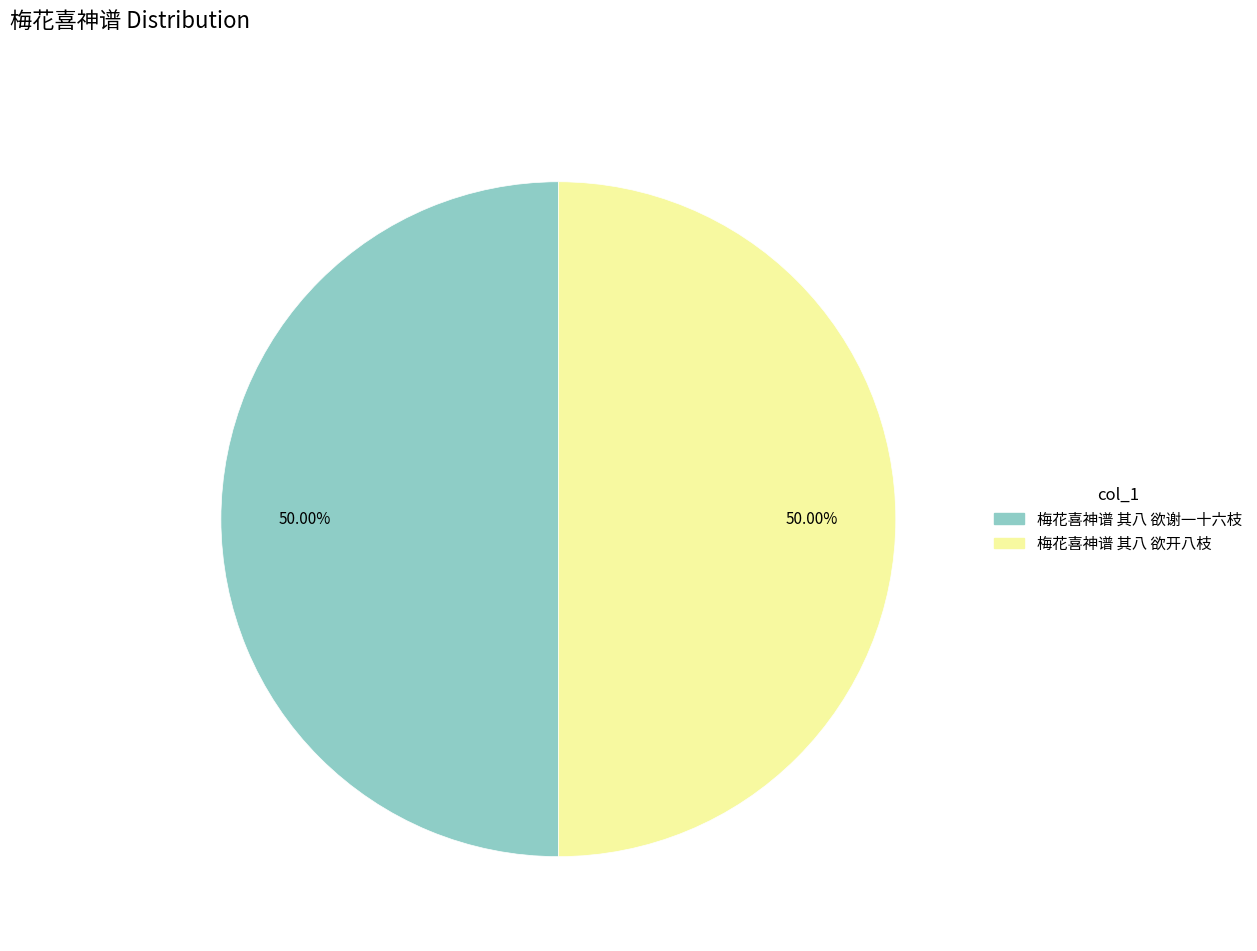

Count the number of slices in the pie.

2